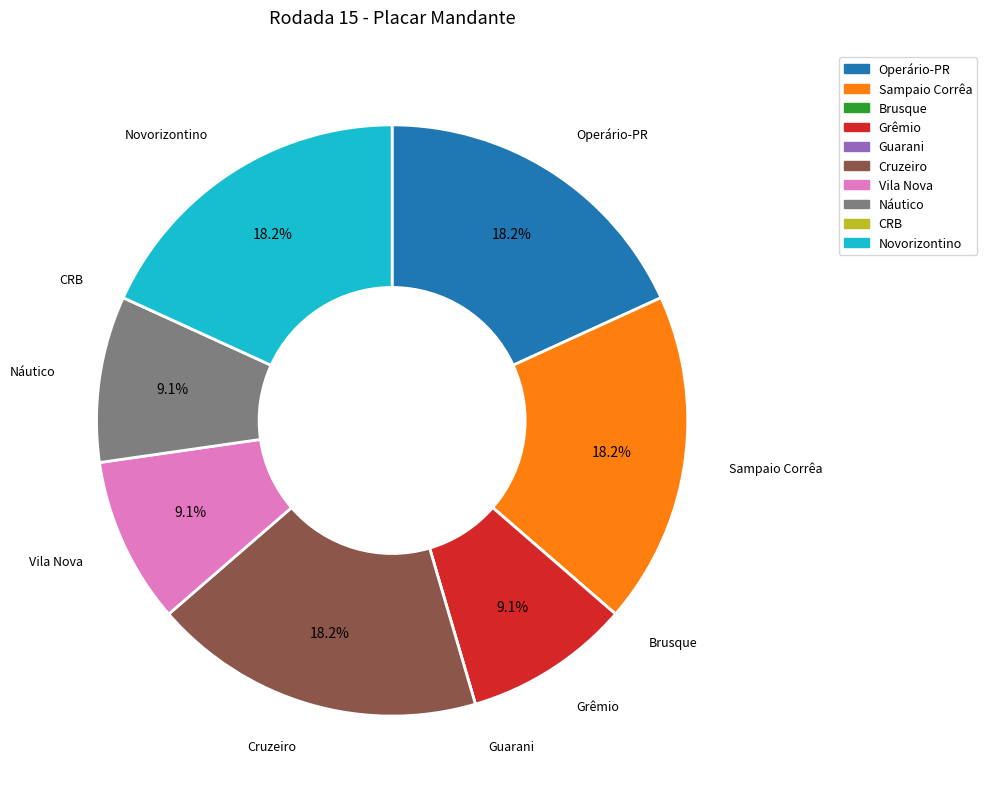

How much of the chart is everything except Náutico?

90.9%